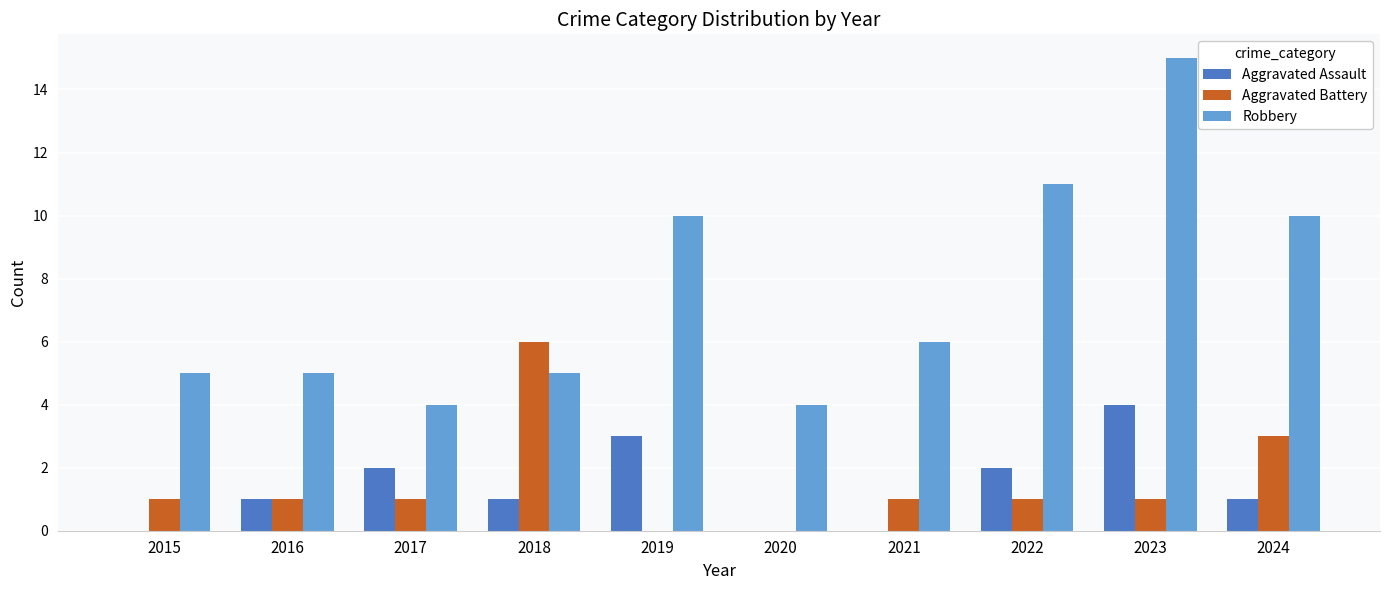

True or false: Aggravated Assault has a value of 0 at 2020.

True